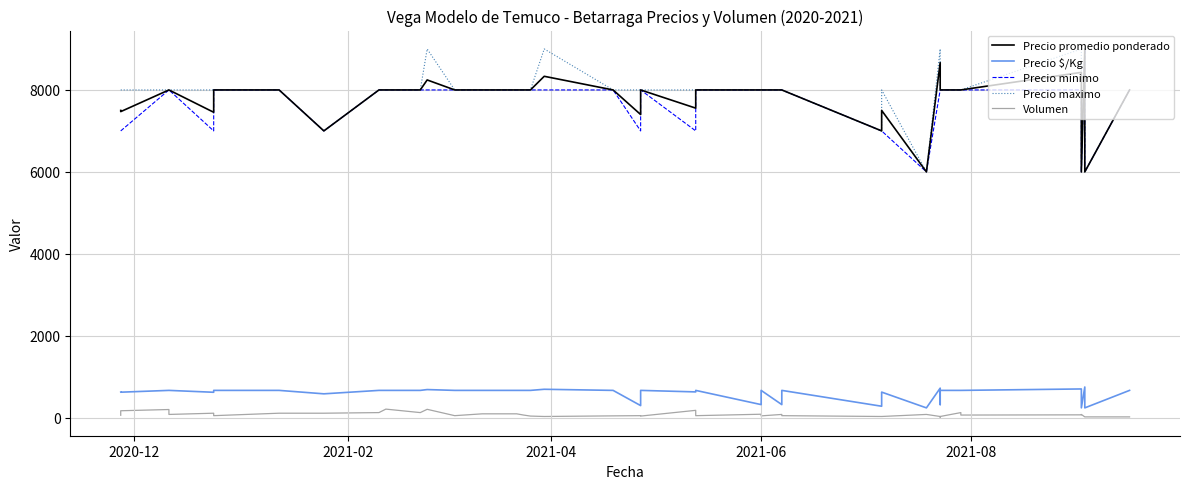

How many data points in Precio minimo are above 8000?

1